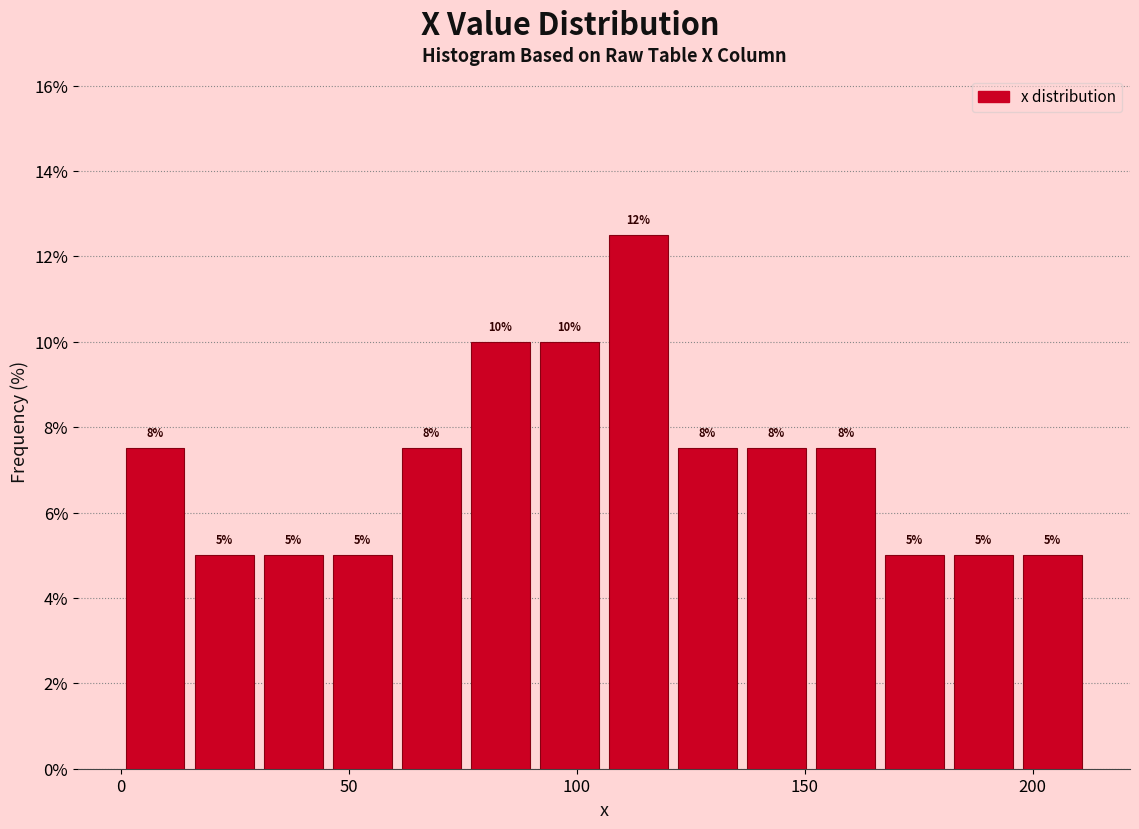

Read against the x-axis, roughly where is the centre of the tallest bar?

115